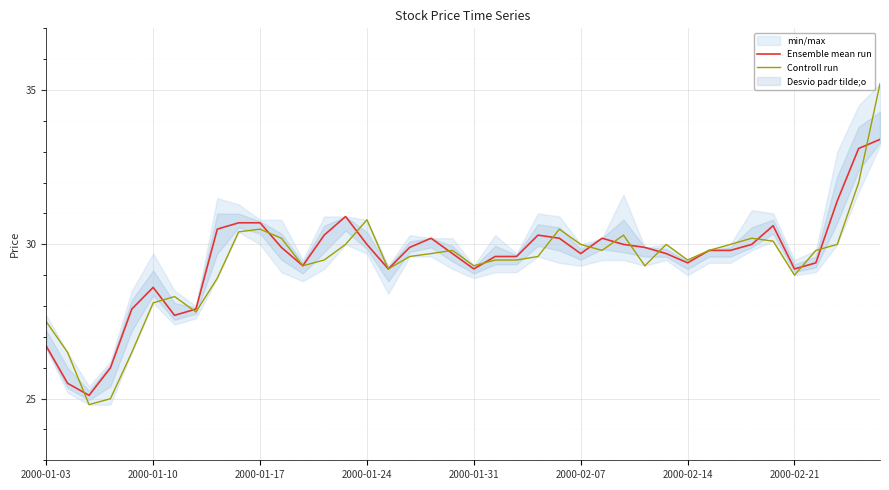

What is the highest value of the Controll run series?

35.2